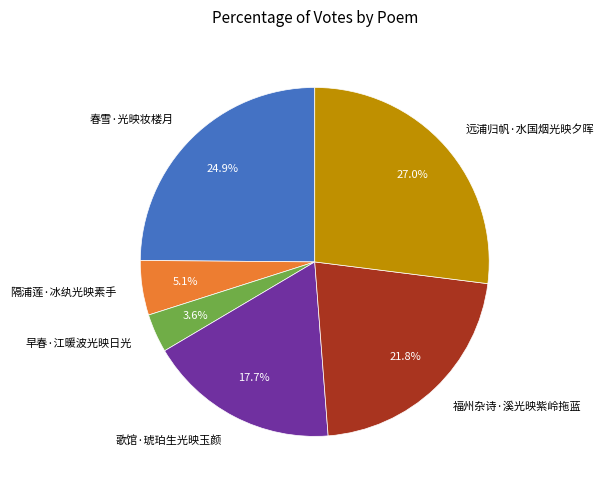

The 远浦归帆·水国烟光映夕晖 slice represents 27% of the pie. True or false?

True